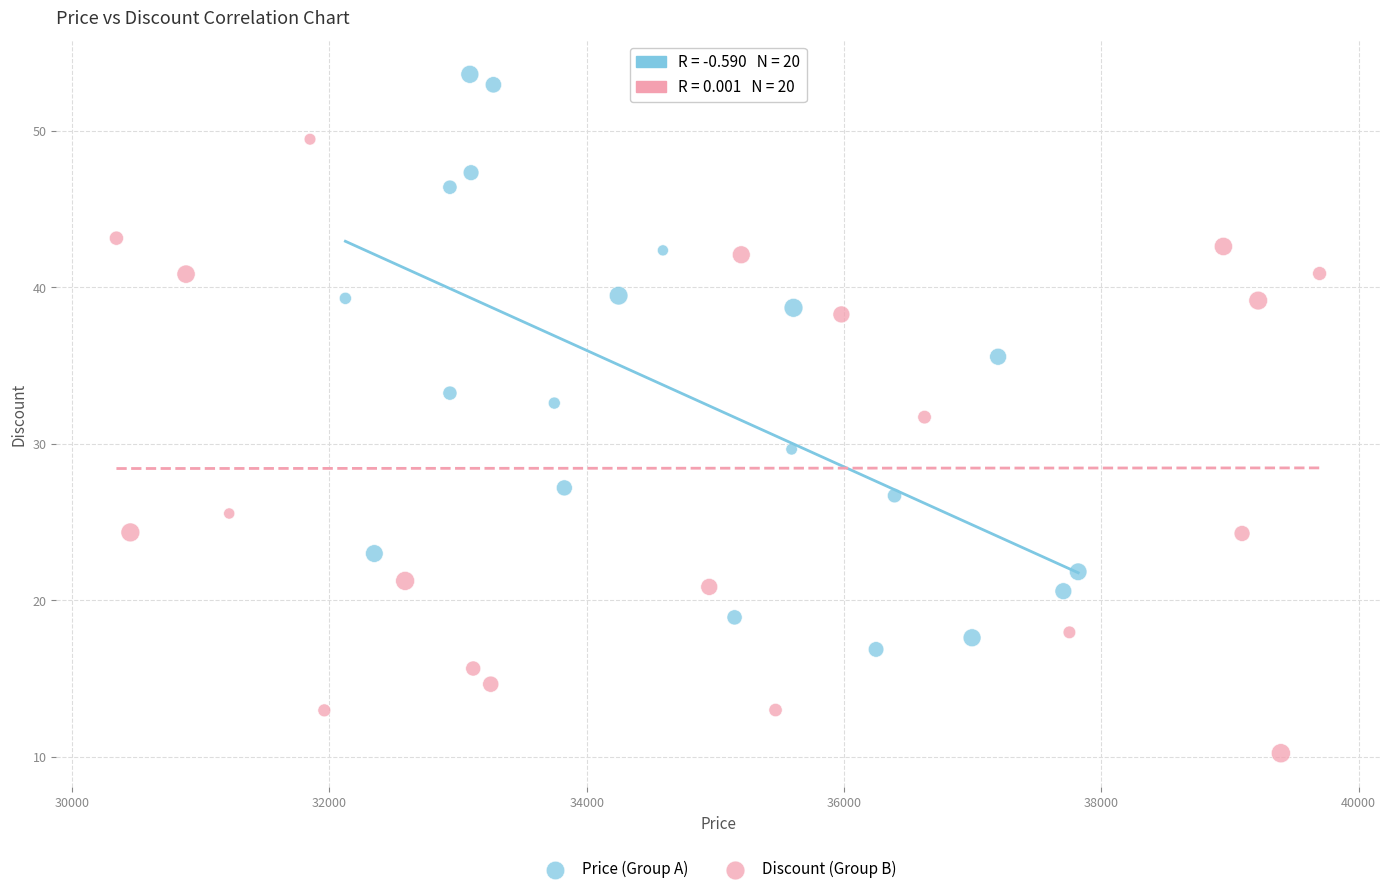

Which series reaches the maximum Y coordinate?

Price (Group A)